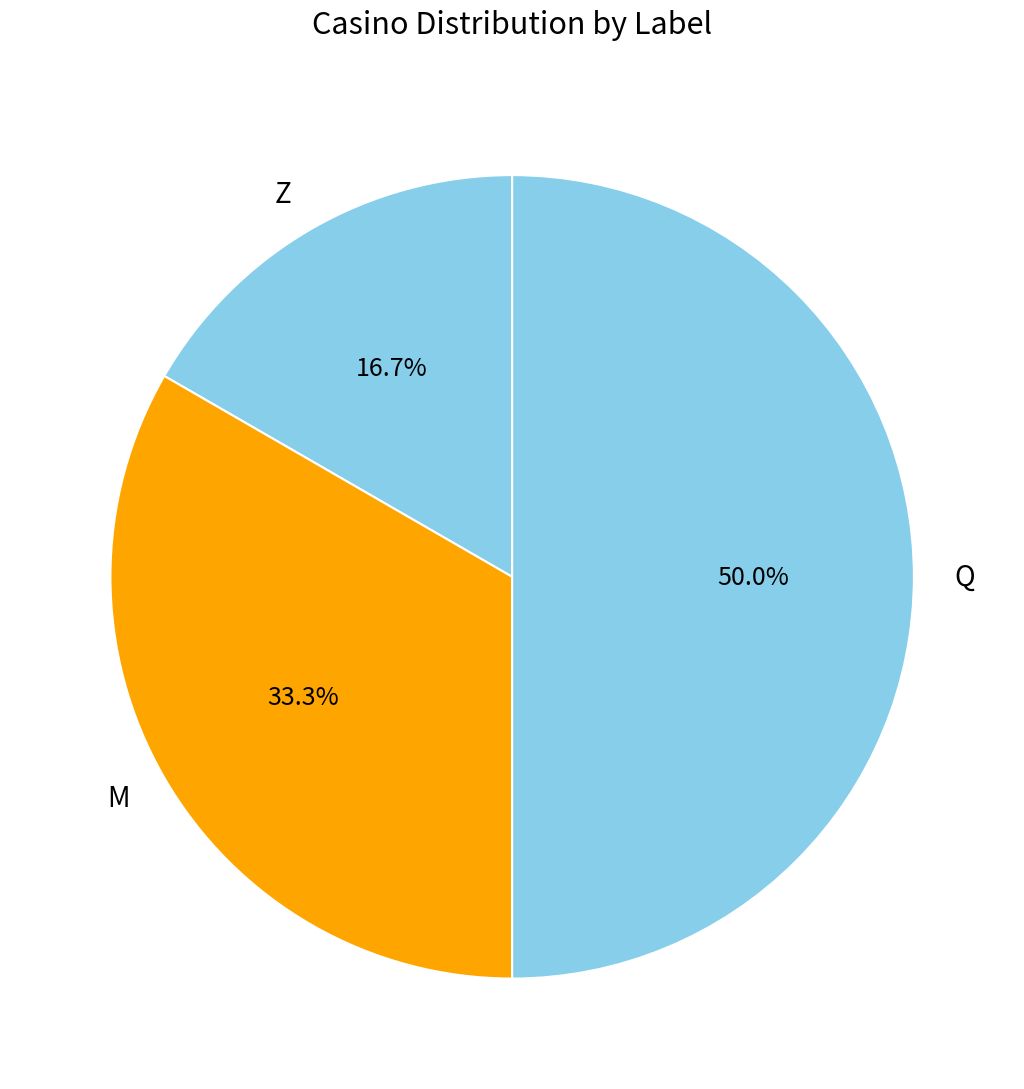

What portion of the pie excludes M?

66.7%